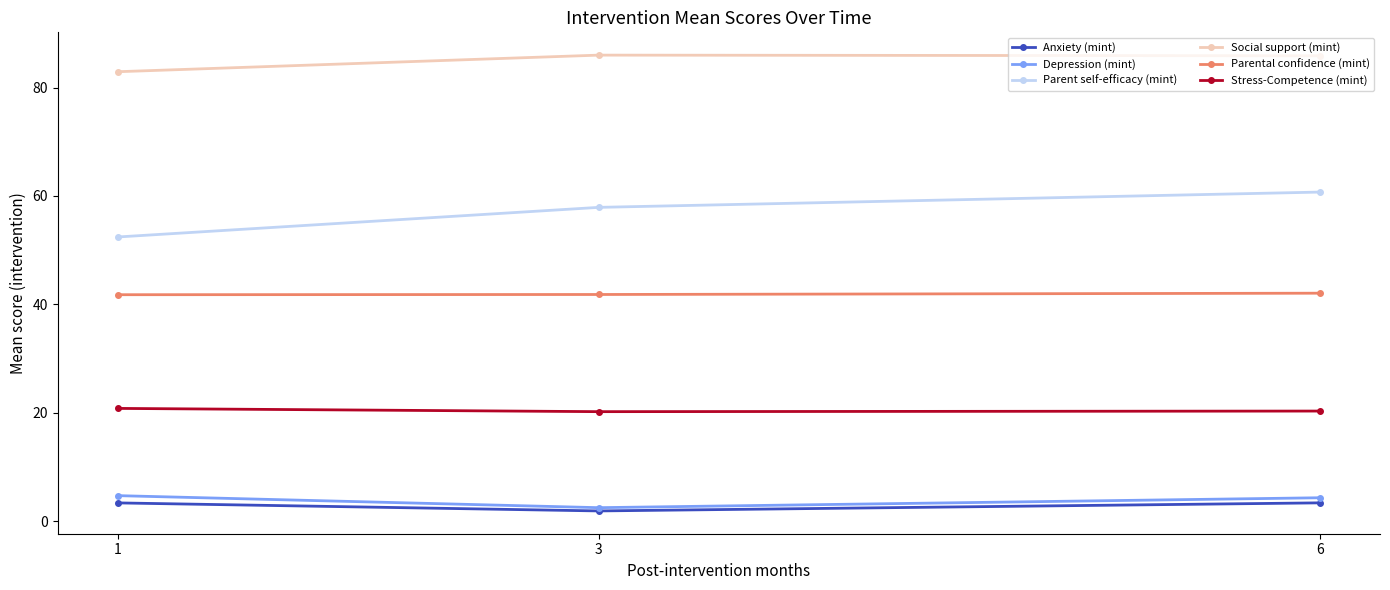

Is it true that Social support (mint) equals 28.5 at 3?

False